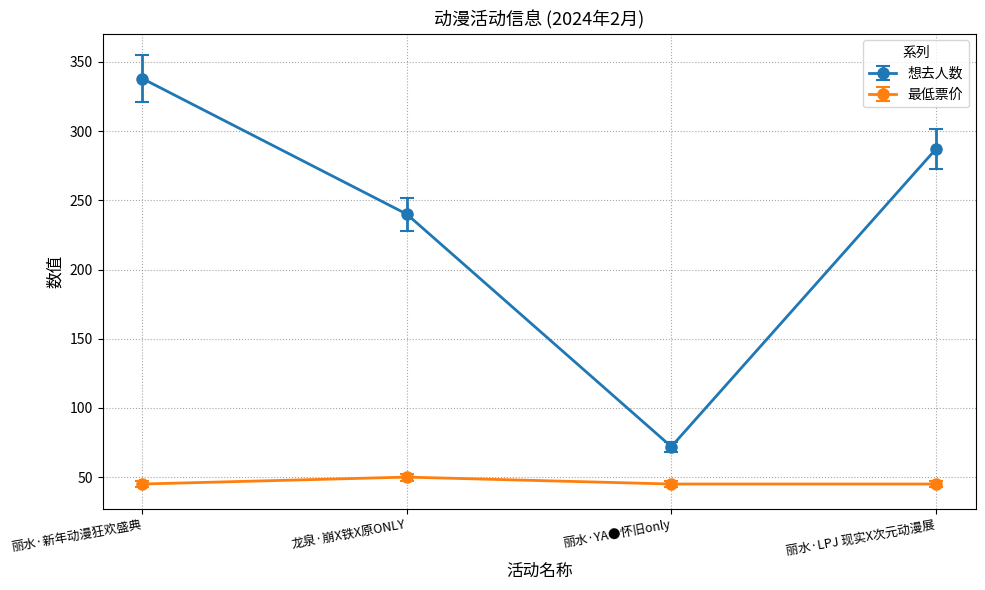

True or false: 最低票价 has a value of 76 at 丽水·YA●怀旧only.

False